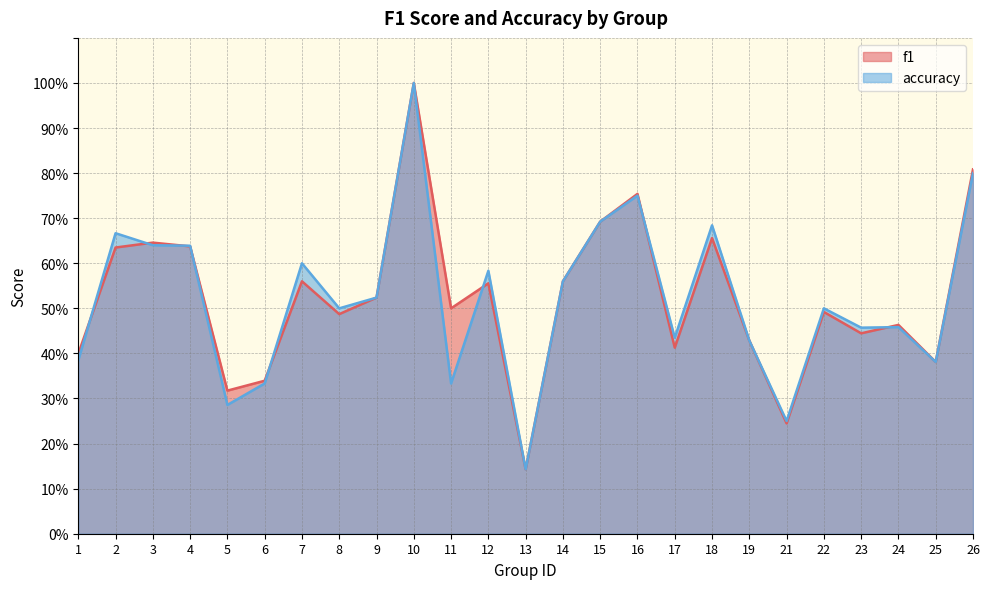

Reading left to right, extract all data points from this chart.

f1: 0.4	0.6	0.6	0.6	0.3	0.3	0.6	0.5	0.5	1.0	0.5	0.6	0.1	0.6	0.7	0.8	0.4	0.7	0.4	0.2	0.5	0.4	0.5	0.4	0.8
accuracy: 0.4	0.7	0.6	0.6	0.3	0.3	0.6	0.5	0.5	1.0	0.3	0.6	0.1	0.6	0.7	0.8	0.4	0.7	0.4	0.2	0.5	0.5	0.5	0.4	0.8